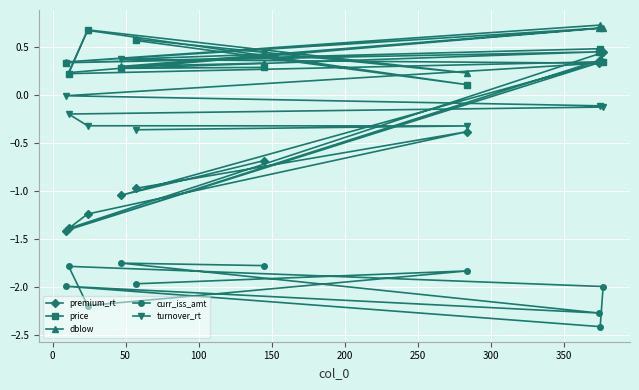

Which series has the largest range (max minus min)?

premium_rt